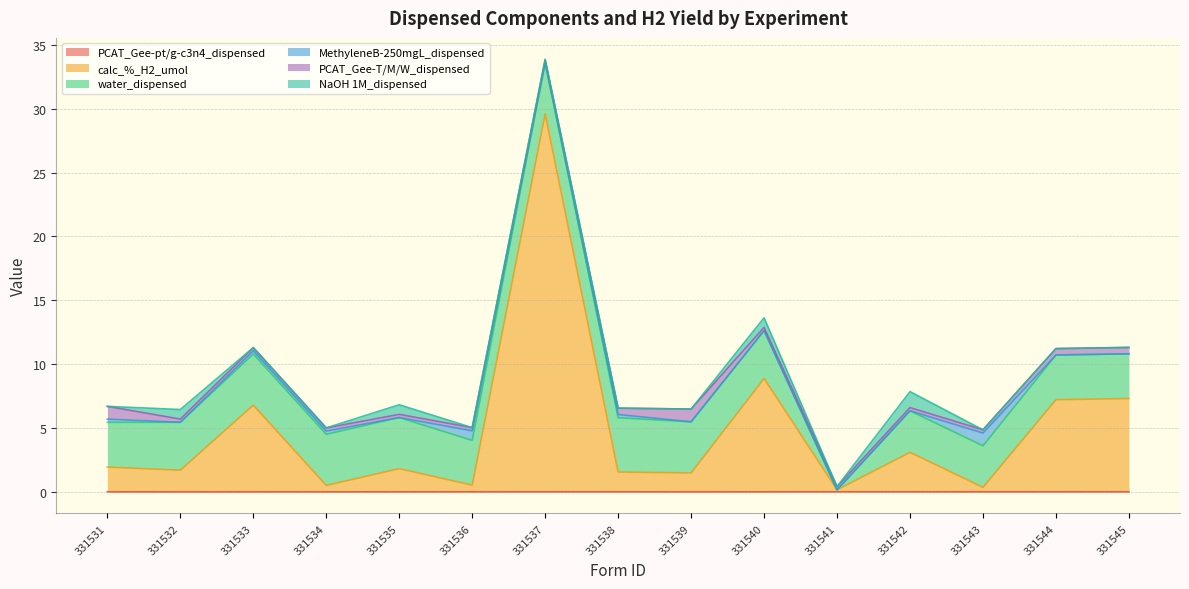

Does the chart have visible grid lines?

Yes